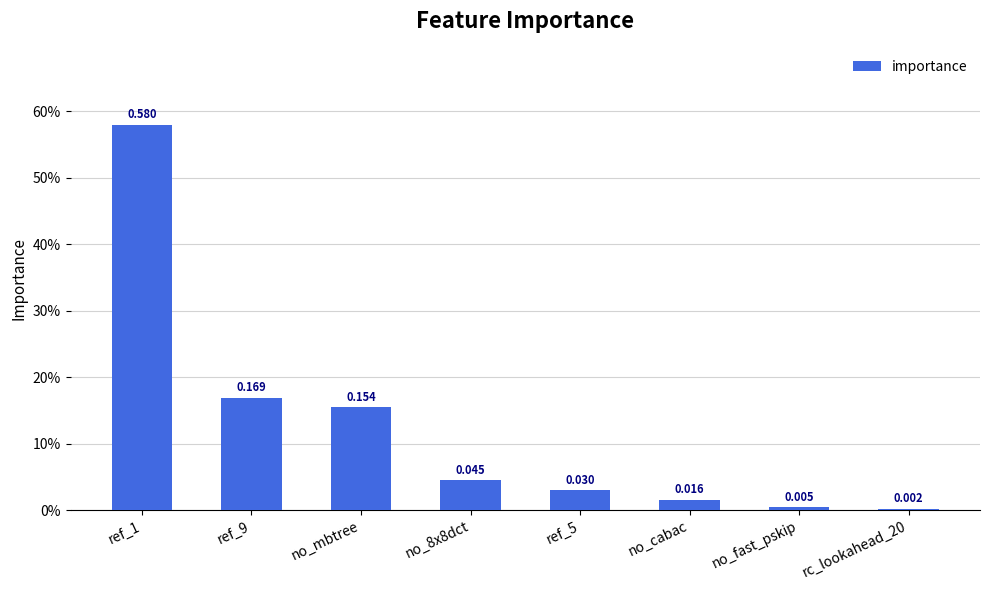

Are the bars horizontal?

No